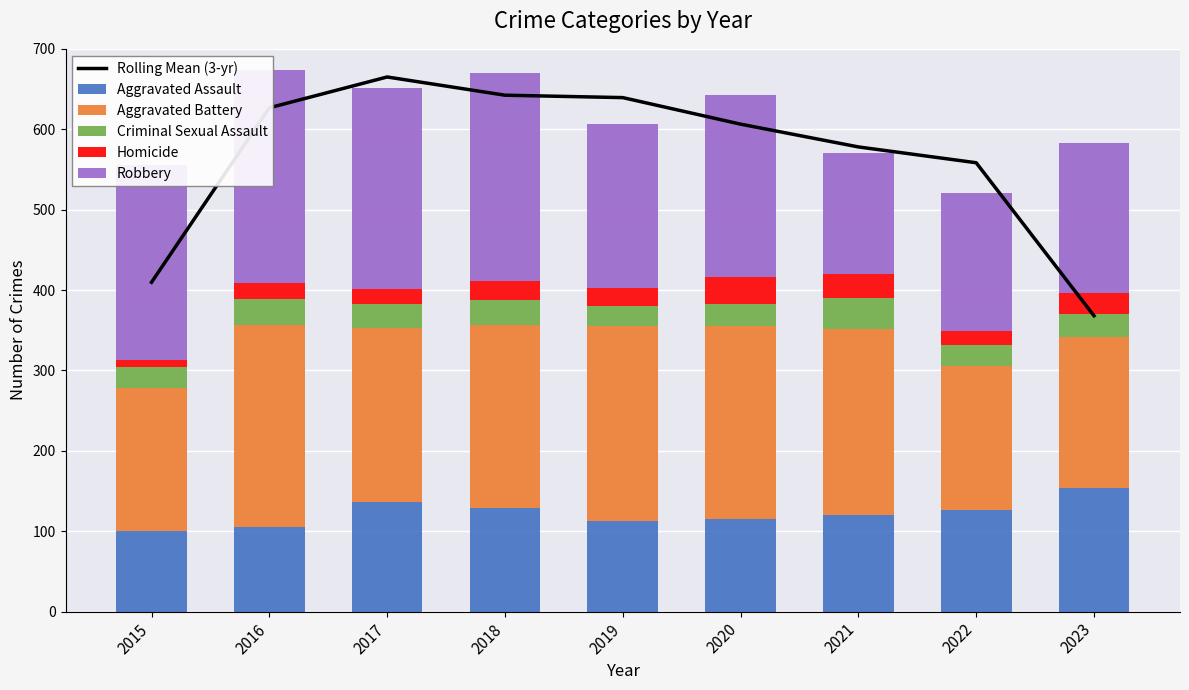

What is the lowest value of the Aggravated Battery series?

178.0